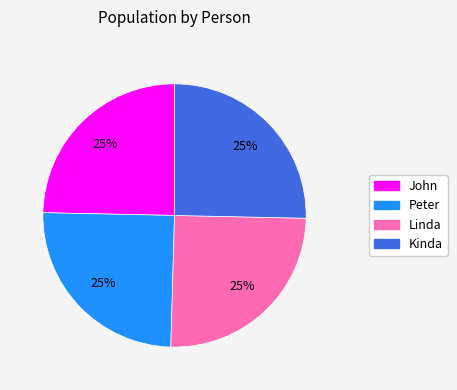

To the nearest percent, what is the combined percentage of John and Peter?

50%